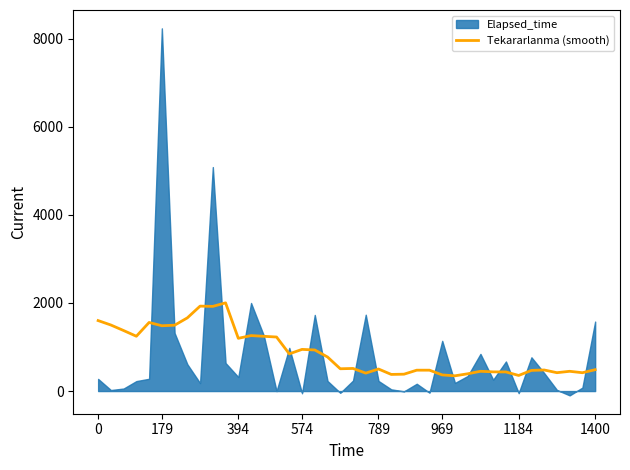

What is the lowest value of the Tekararlanma (smooth) series?

346.4